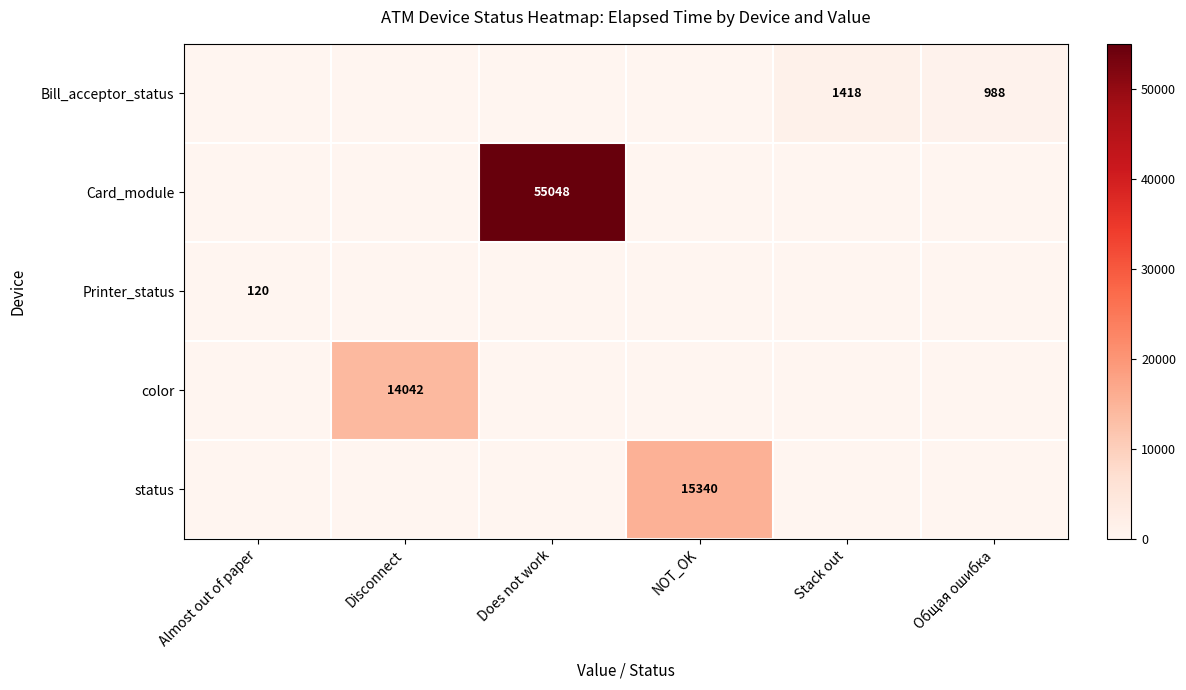

Is it true that color equals 14042 at Disconnect?

True